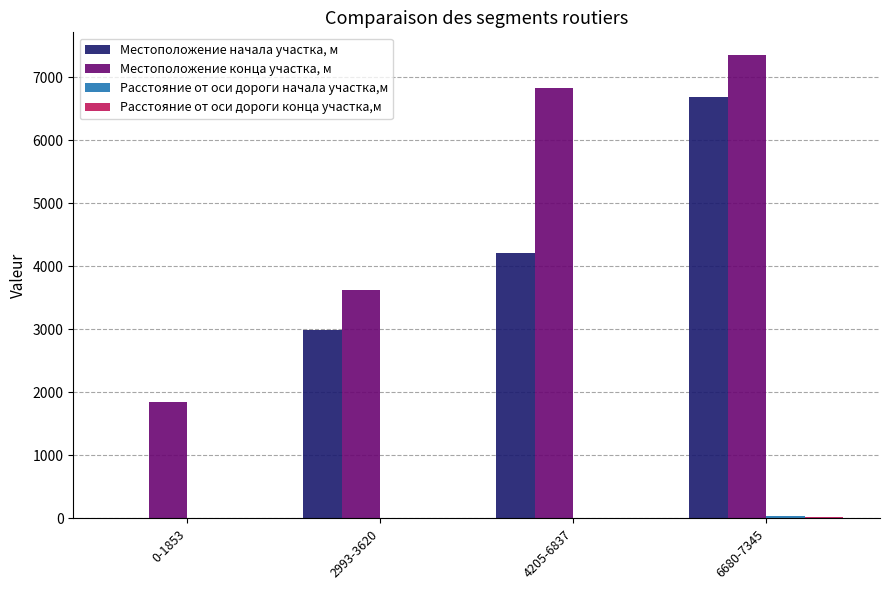

Between 2993-3620 and 4205-6837, which series saw the biggest shift?

Местоположение конца участка, м